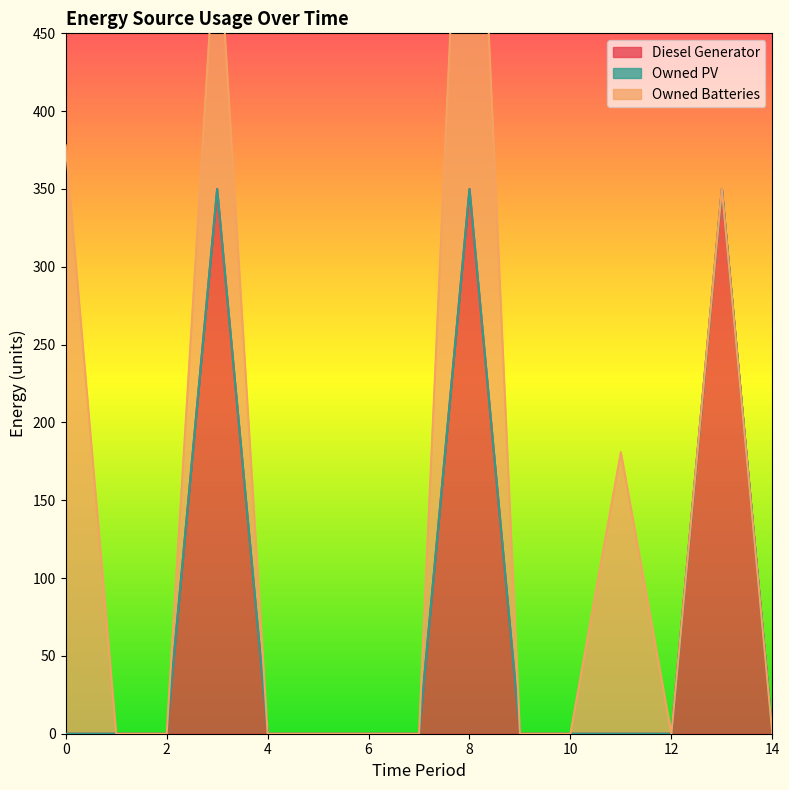

Rank the series at 0 from highest to lowest value.

Owned Batteries, Diesel Generator, Owned PV